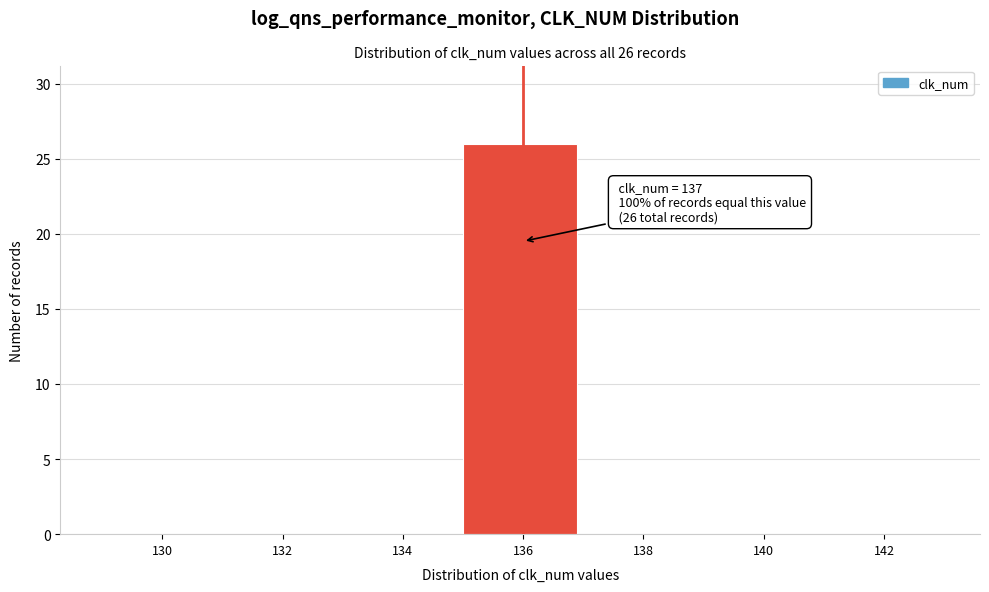

Reading left to right, extract all data points from this chart.

130=0	132=0	134=0	136=26	138=0	140=0	142=0